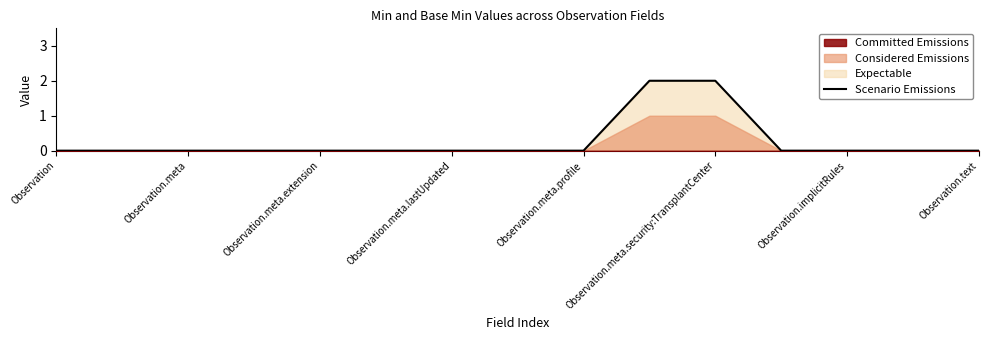

True or false: Scenario Emissions has a value of 1 at Observation.meta.extension.

False